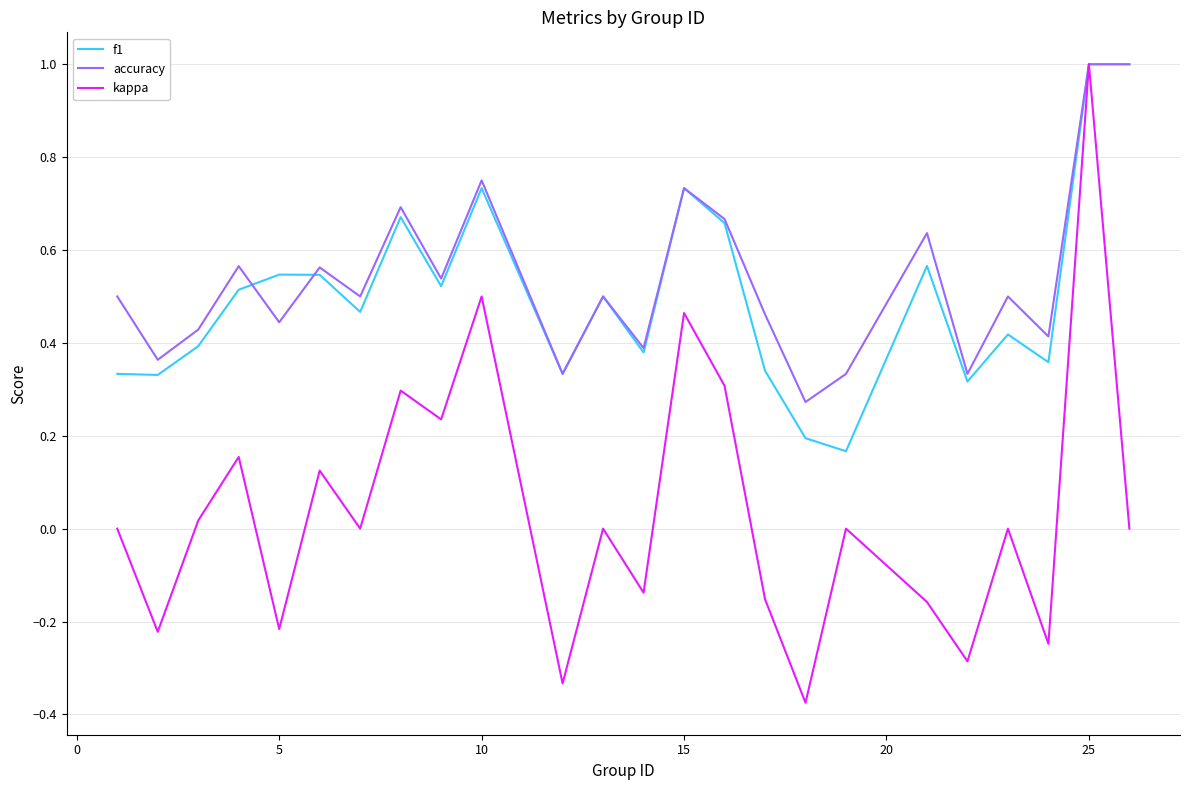

Which series has the widest spread of values?

kappa